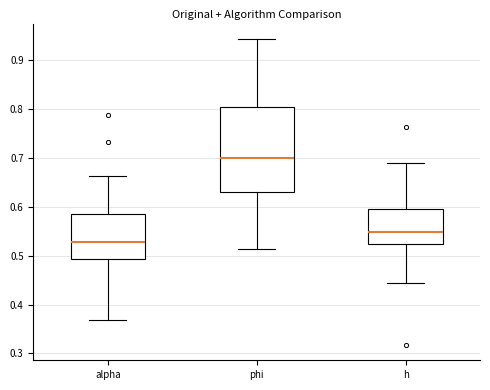

Where is the upper edge of the box for h on the y-axis? The values are not printed on the chart, so give them approximately, as read against the axis.

0.60